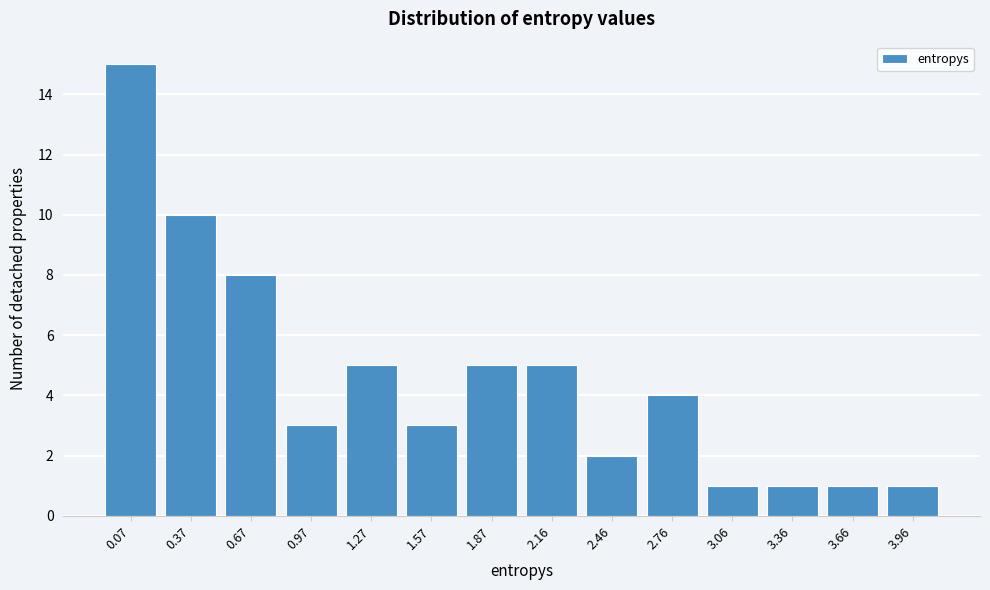

Reading left to right, what are all the values shown in this chart?

0.07=15	0.37=10	0.67=8	0.97=3	1.27=5	1.57=3	1.87=5	2.16=5	2.46=2	2.76=4	3.06=1	3.36=1	3.66=1	3.96=1